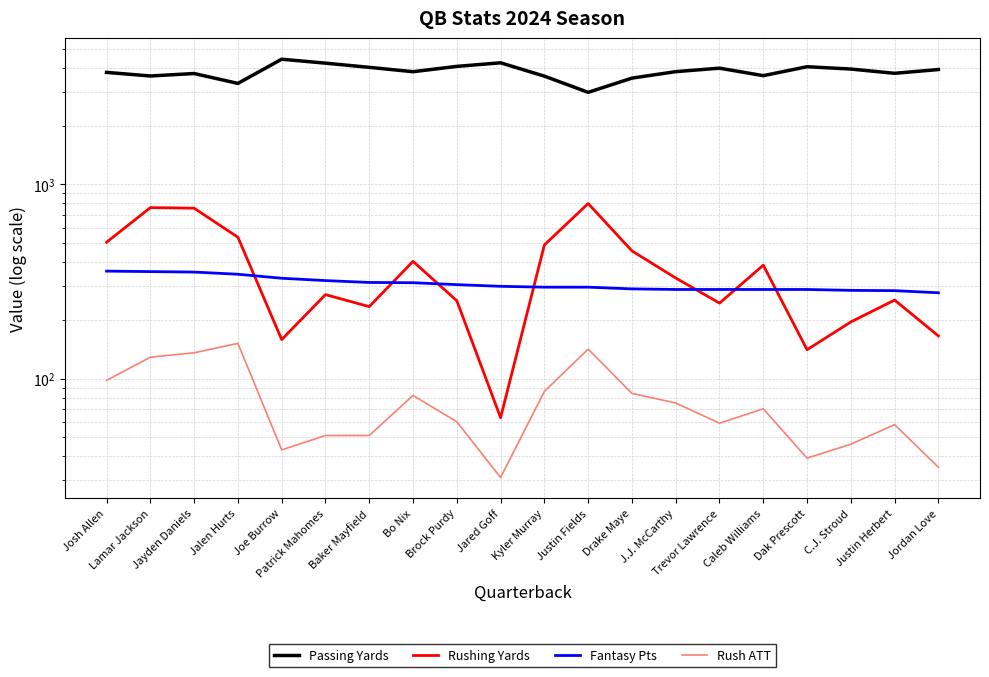

How many values in the Fantasy Pts series exceed 299?

9